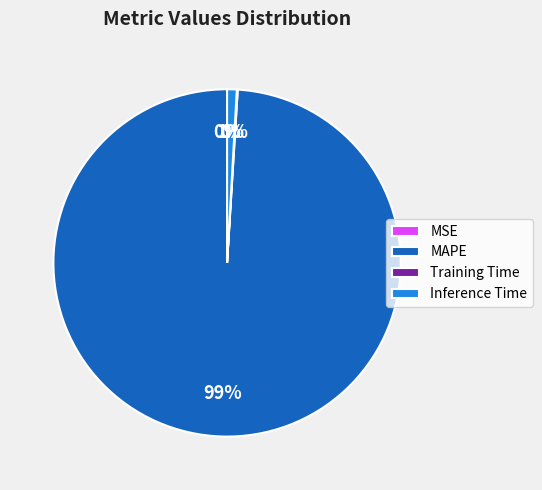

What is the majority slice?

MAPE